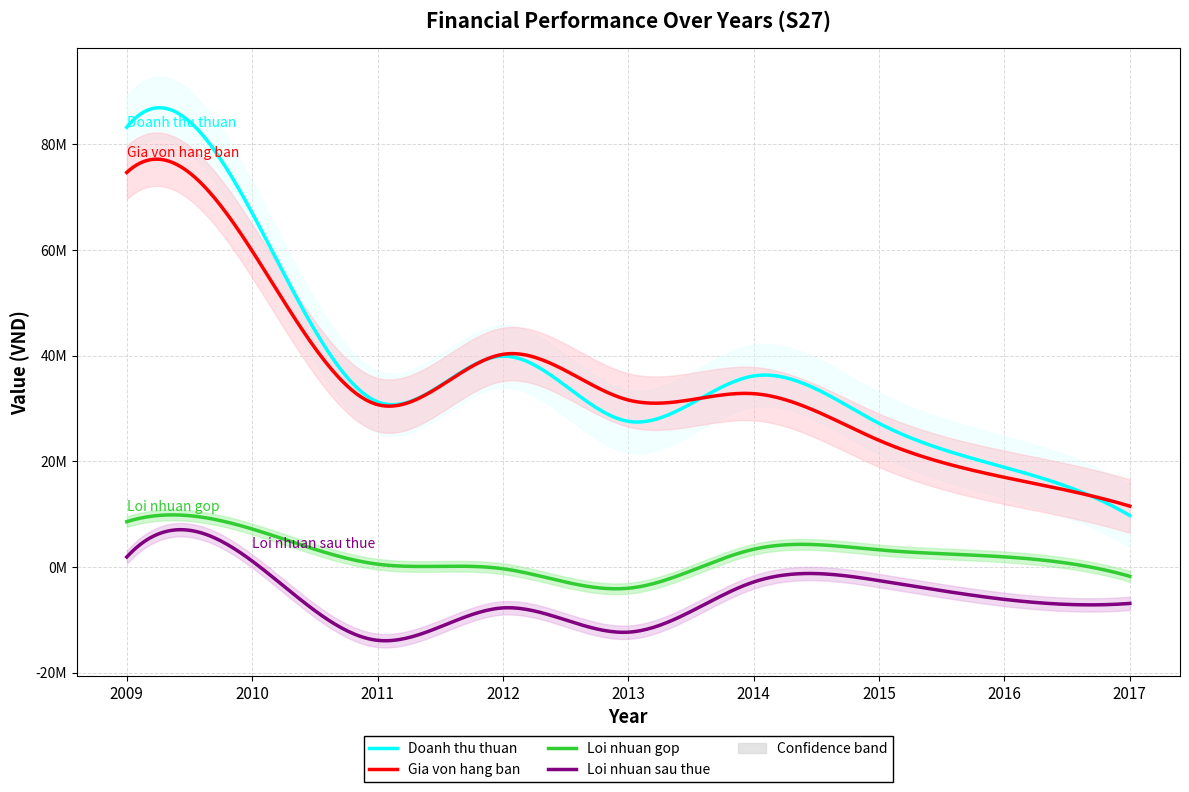

How many values in Loi nhuan sau thue are below zero?

7